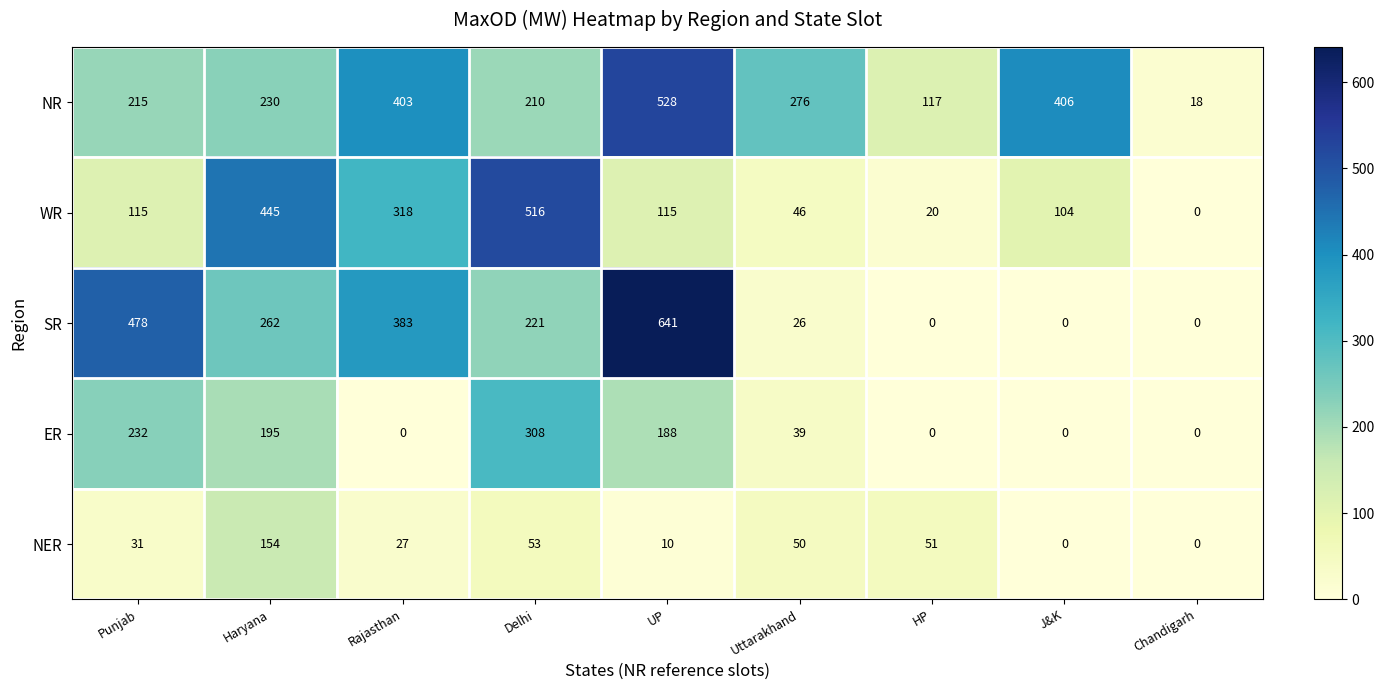

Which series has the largest range (max minus min)?

SR